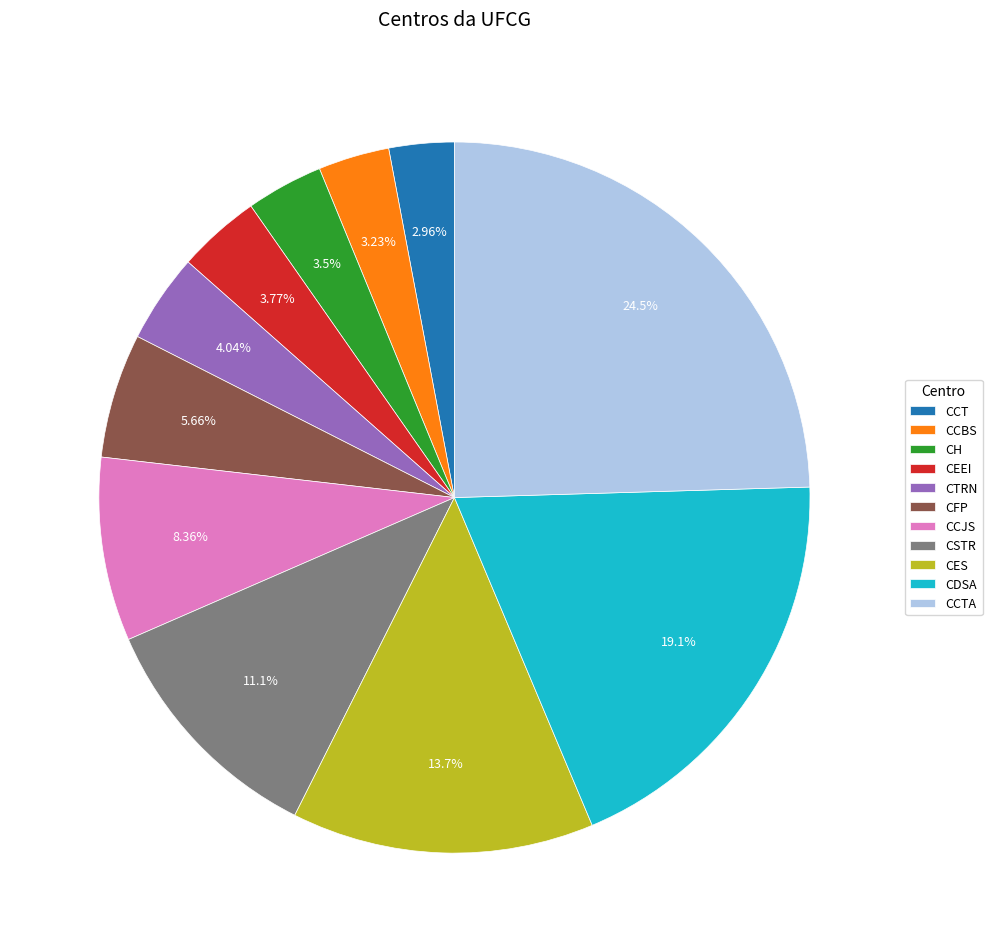

What percentage is NOT represented by CFP?

94.3%